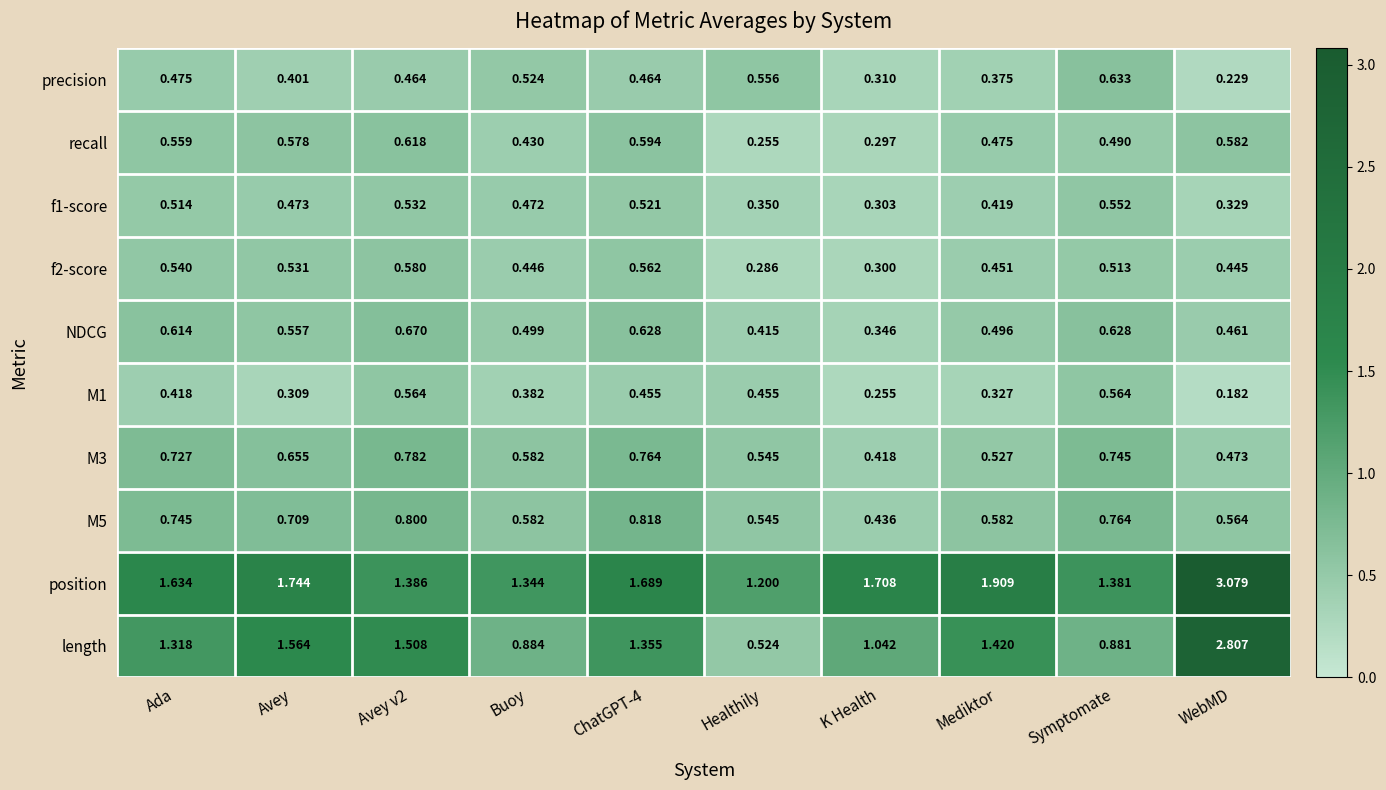

Which label corresponds to the largest value in the chart?

WebMD